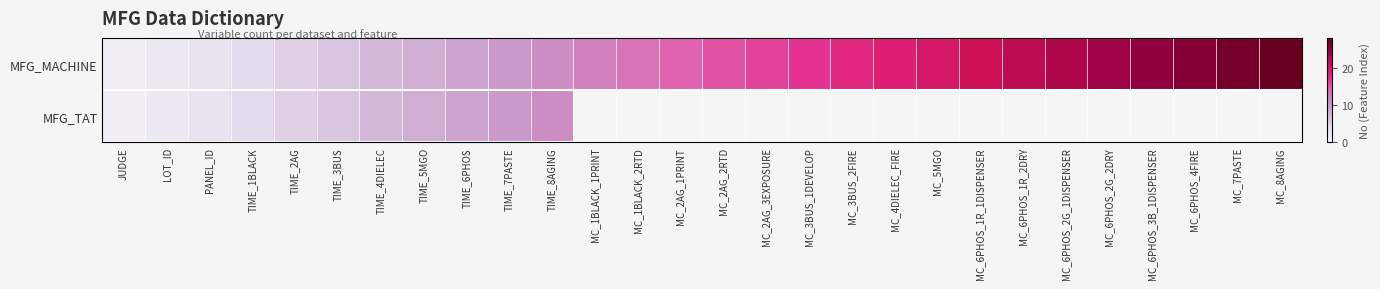

Which series changed the most between TIME_3BUS and TIME_7PASTE?

MFG_MACHINE